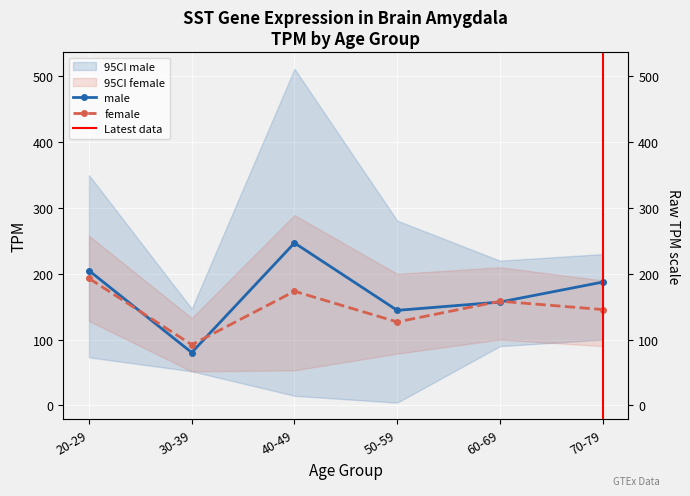

Does the chart display data point markers on the line(s)?

Yes